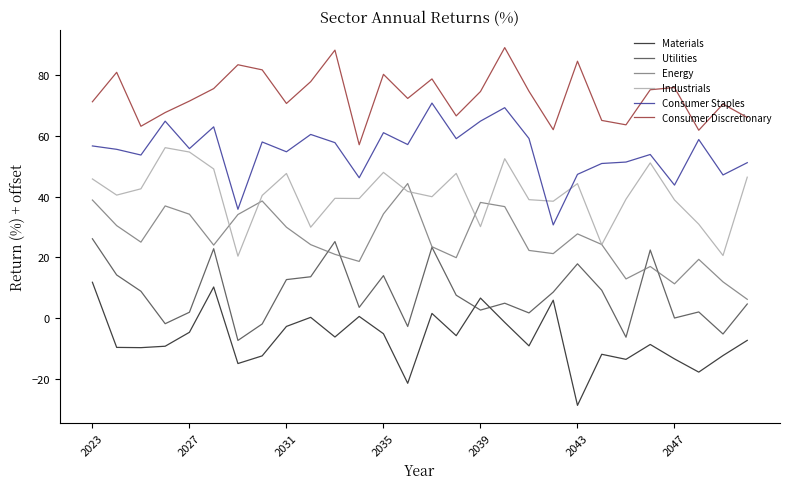

True or false: Materials and Consumer Staples cross at least once.

False